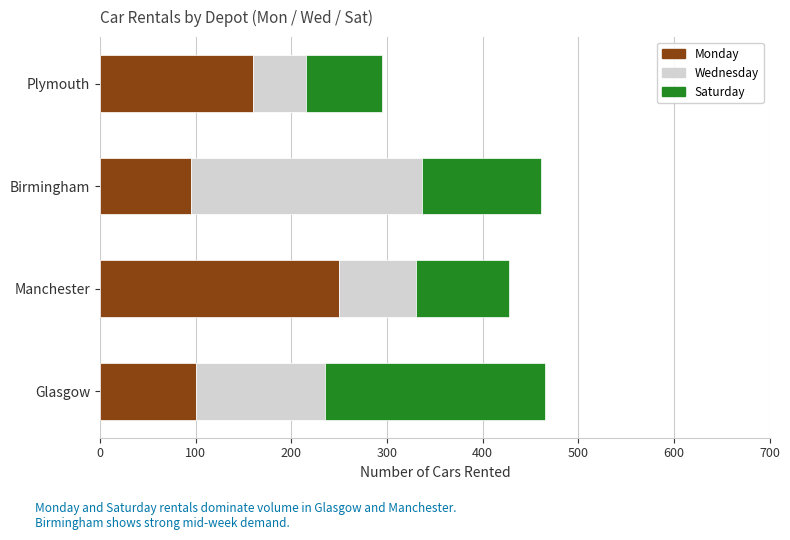

What is the total value across all series at Birmingham?

461